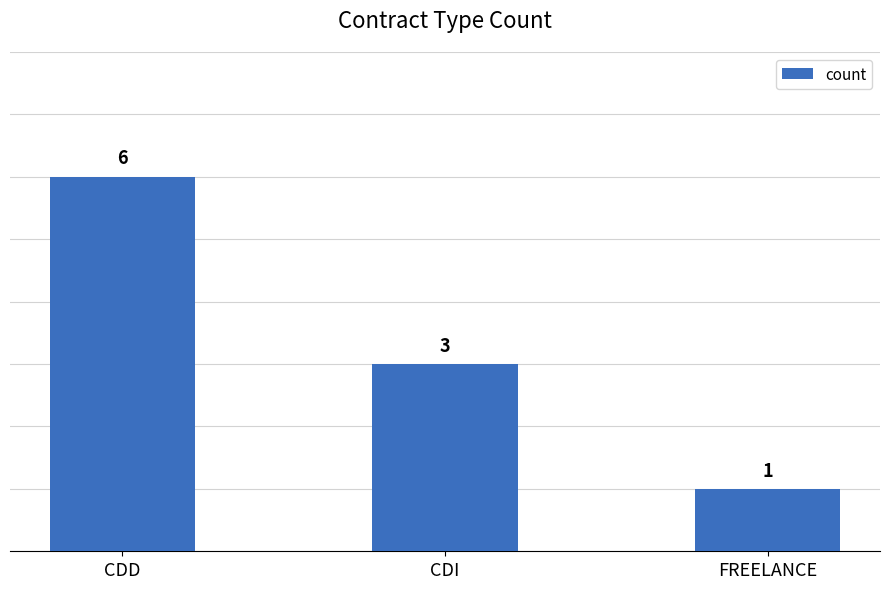

Reading left to right, what are all the values shown in this chart?

6	3	1